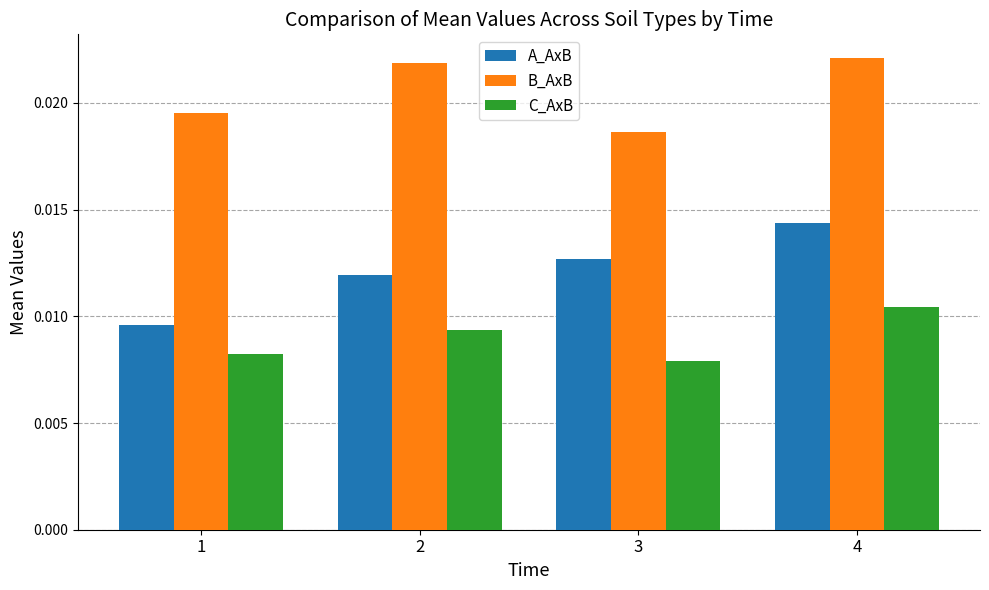

Which label corresponds to the smallest value in the chart?

3